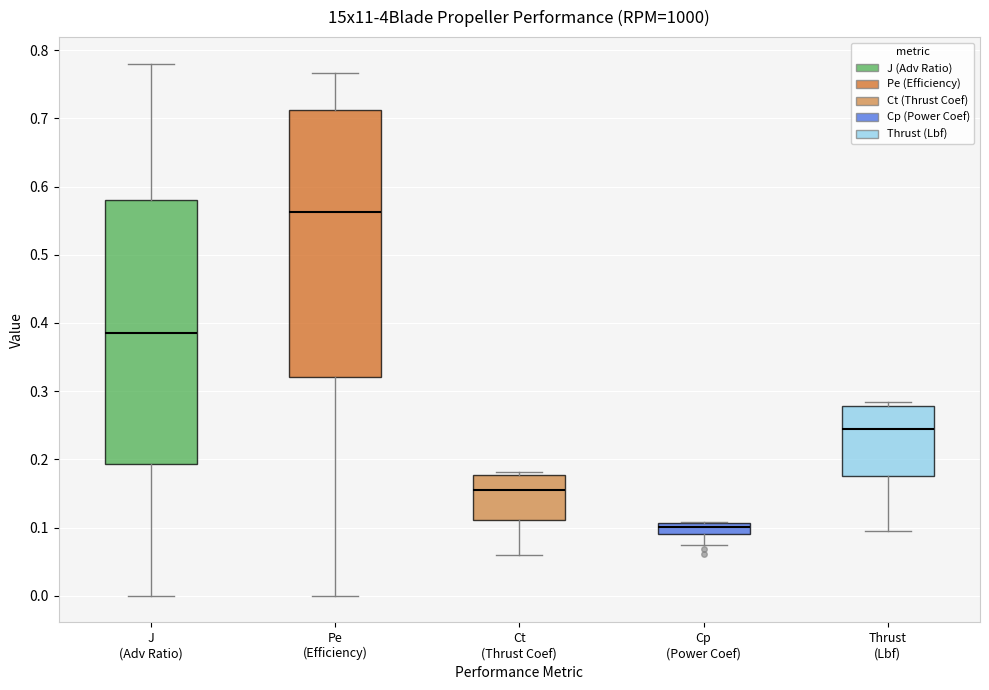

Where is the lower edge of the box for Thrust (Lbf) on the y-axis? The values are not printed on the chart, so give them approximately, as read against the axis.

0.18